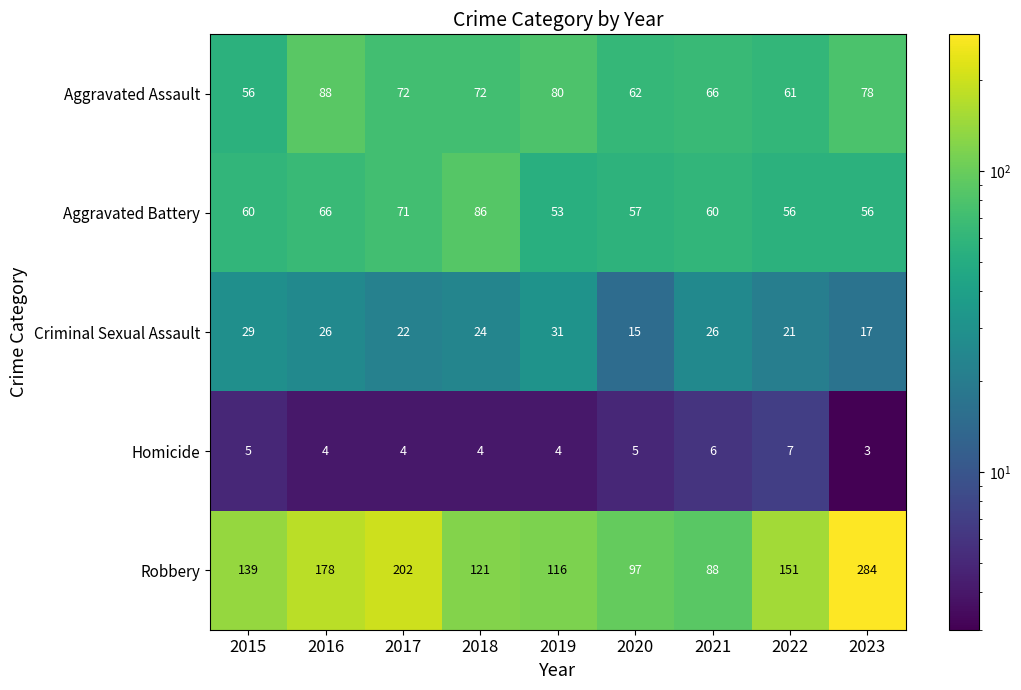

Read the Aggravated Assault value at 2015, to the nearest 10.

60